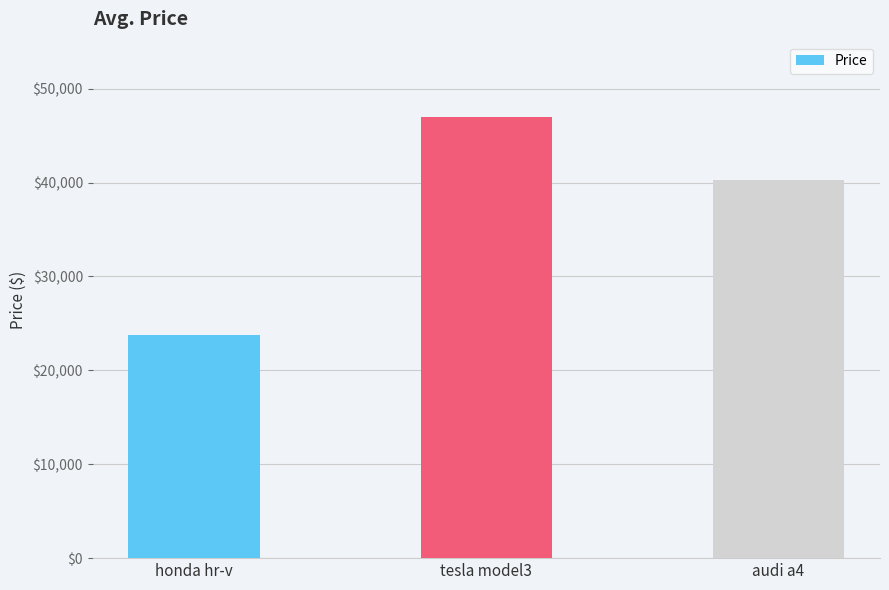

Where does the data first go above 40300?

tesla model3